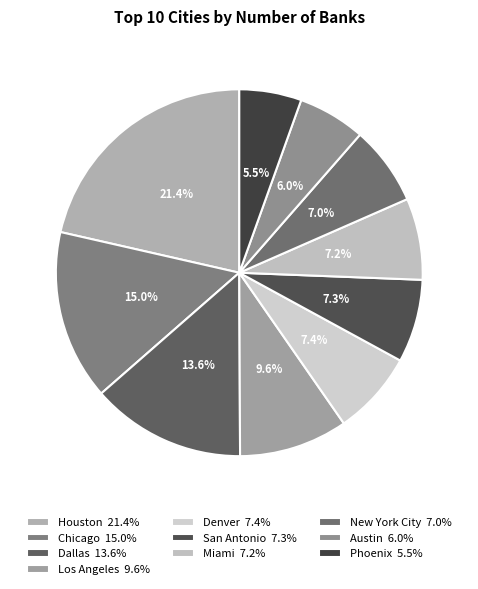

Which has a higher value, Dallas or New York City?

Dallas